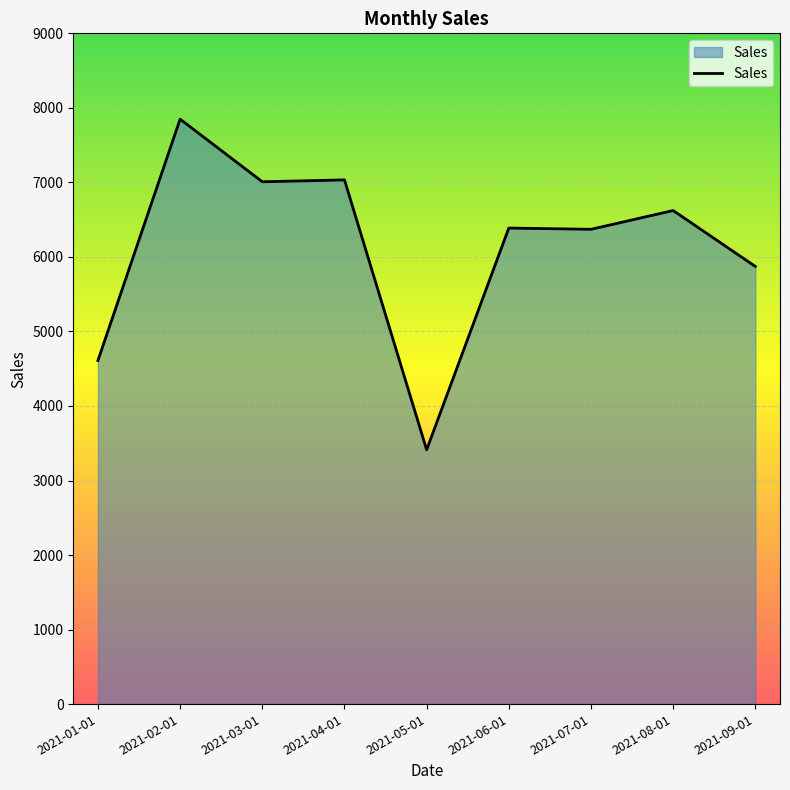

How many values exceed 6387?

5